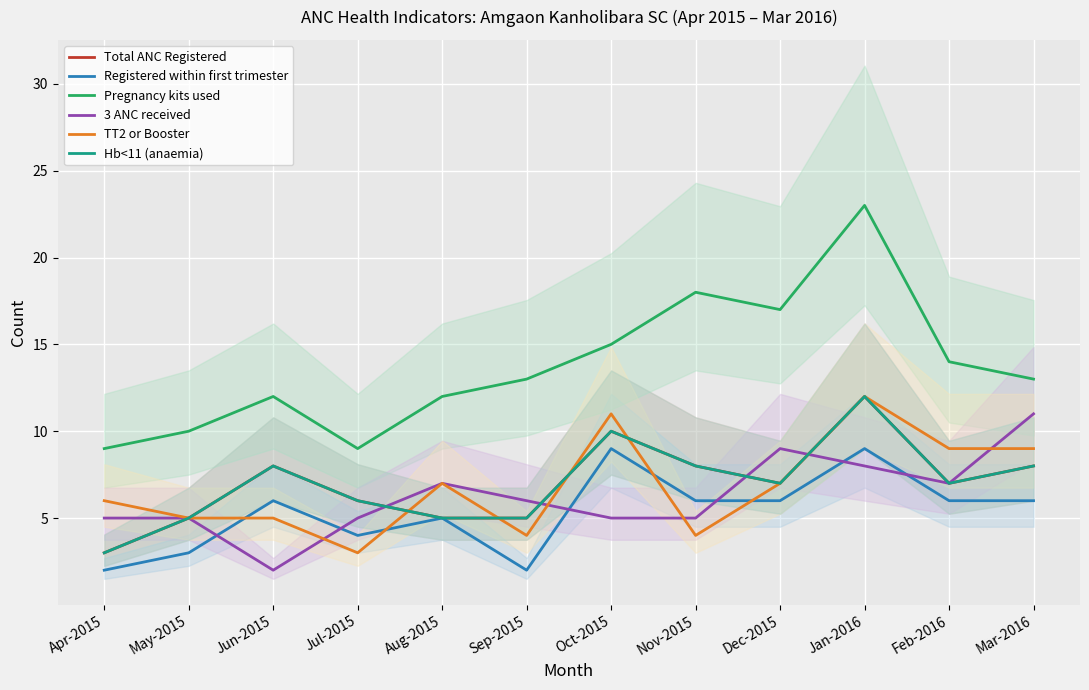

What is the total value across all series at Sep-2015?

35